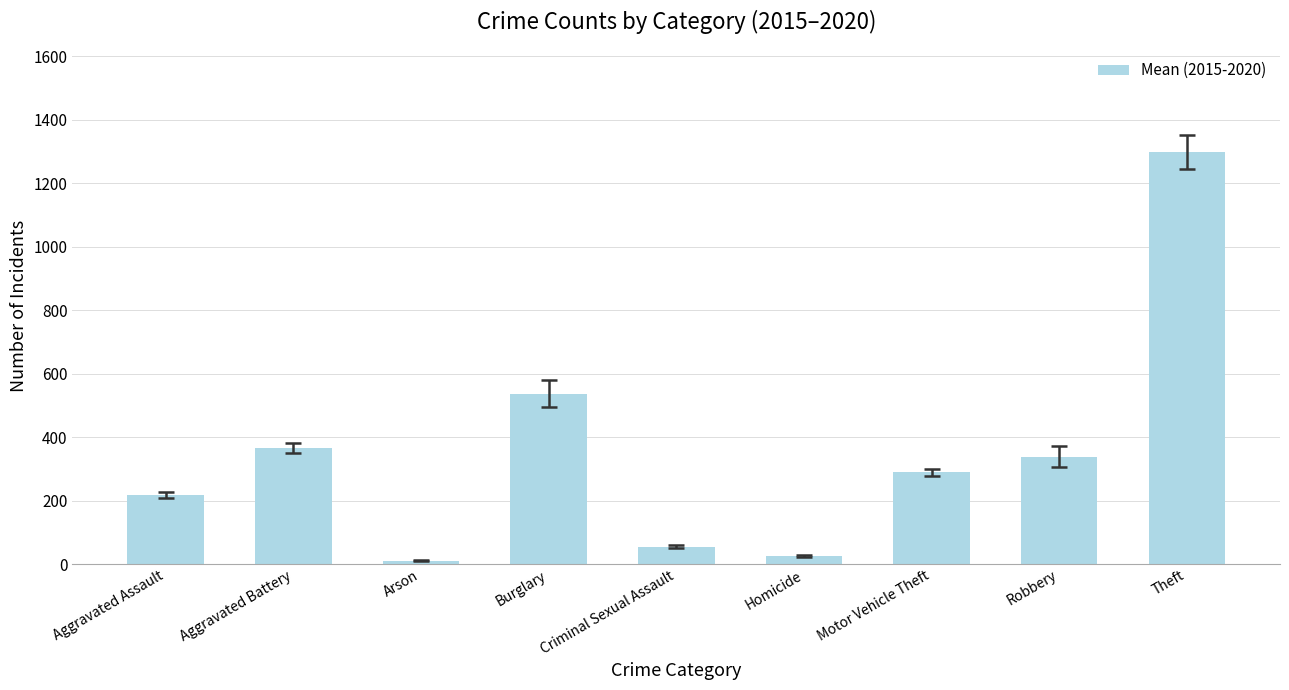

What is the maximum value shown in the chart?

1299.0